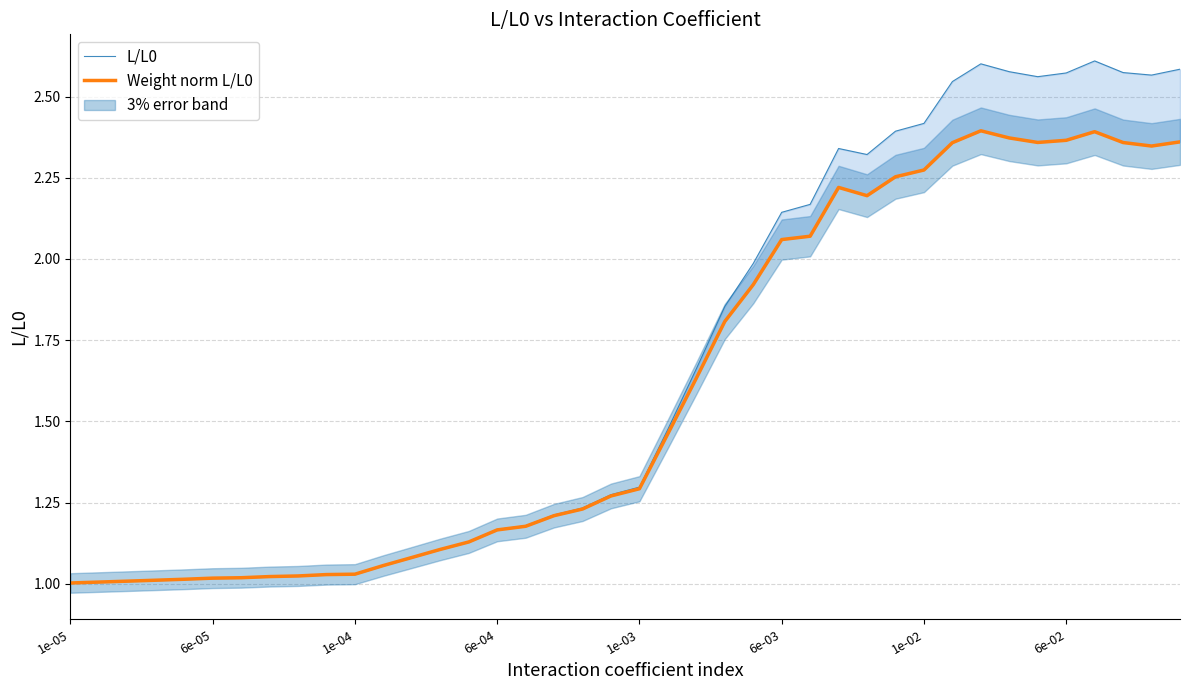

Which category has the highest value in the L/L0 series?

36